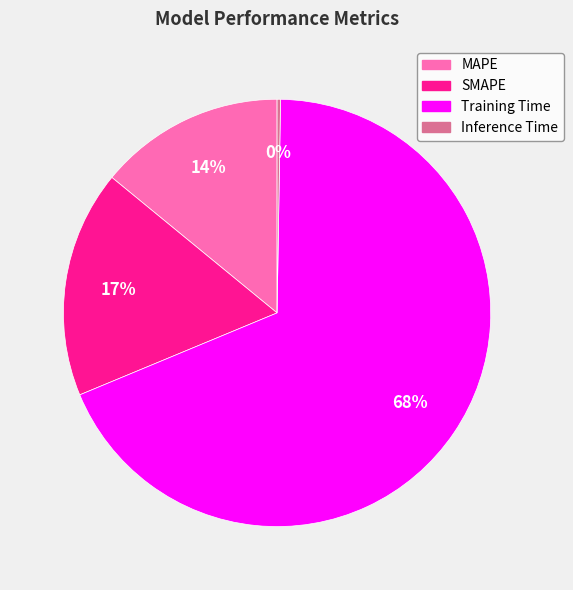

To the nearest percent, what portion does MAPE represent?

14%